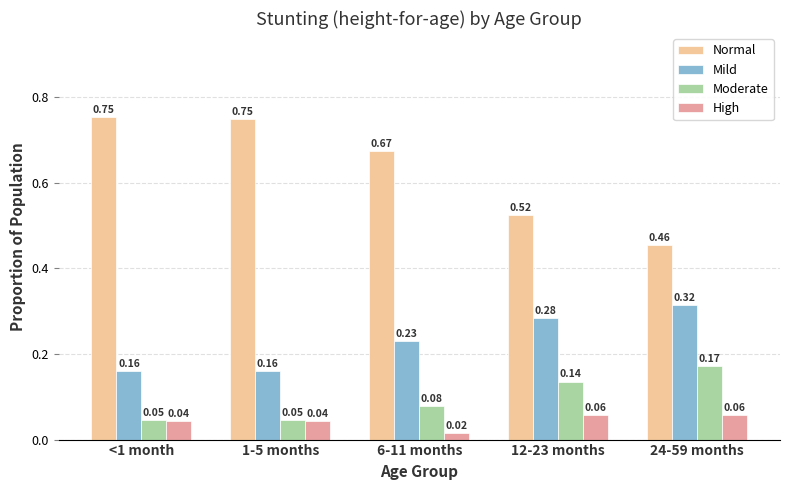

What is the label of the 3rd bar from the right?

6-11 months